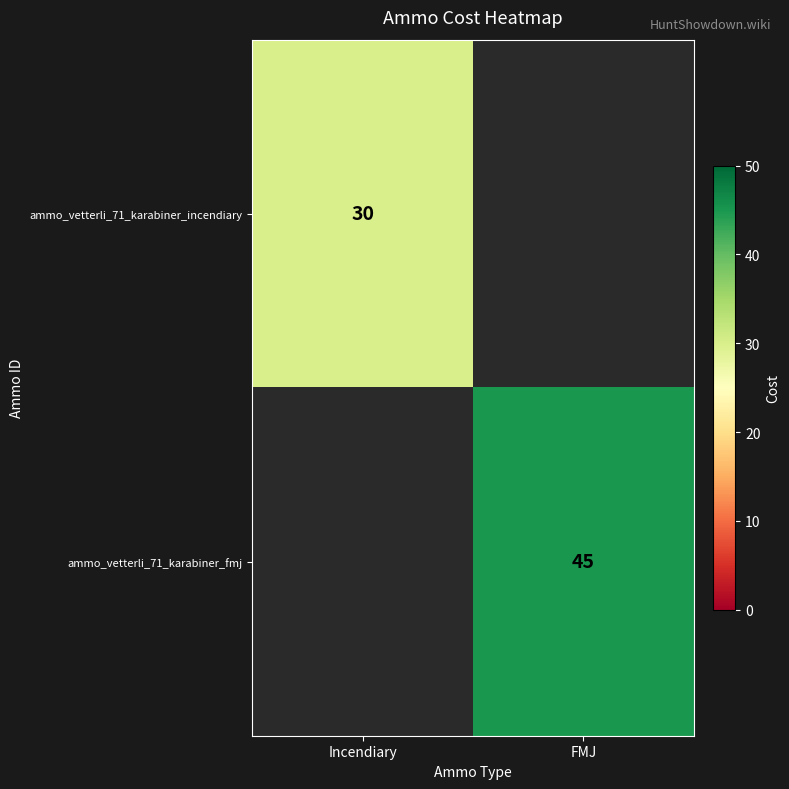

Is it true that ammo_vetterli_71_karabiner_fmj equals 13 at FMJ?

False